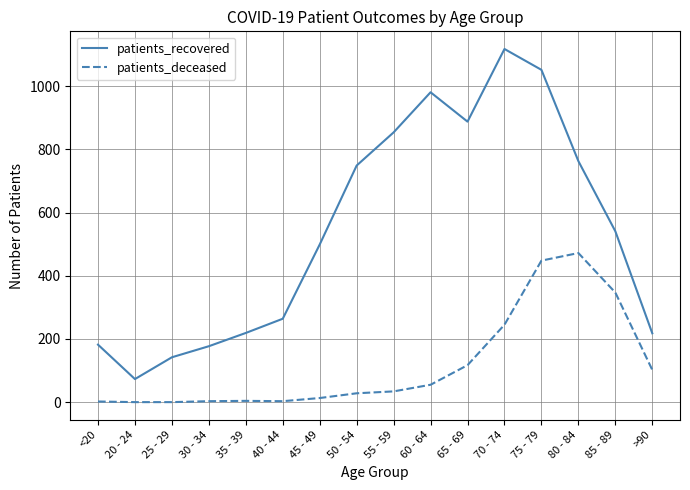

Rank the series by their maximum value, from lowest to highest.

patients_deceased, patients_recovered